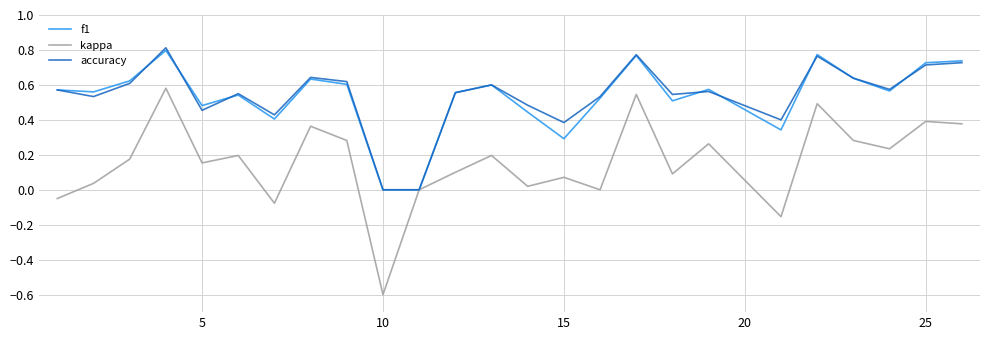

What is the minimum value shown in the chart?

-0.6